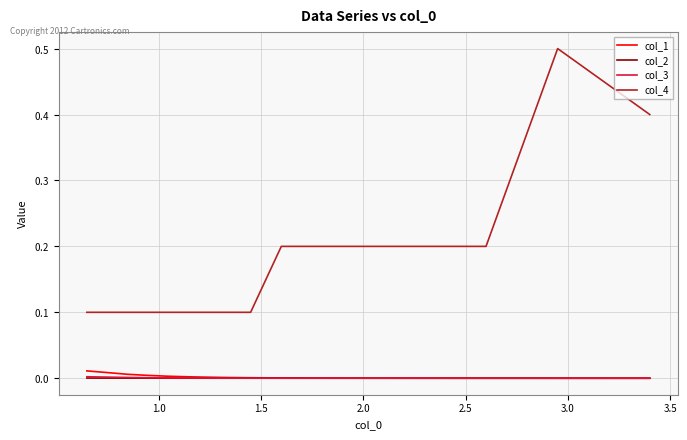

True or false: col_1 has more than 2 points higher than both neighbors.

False